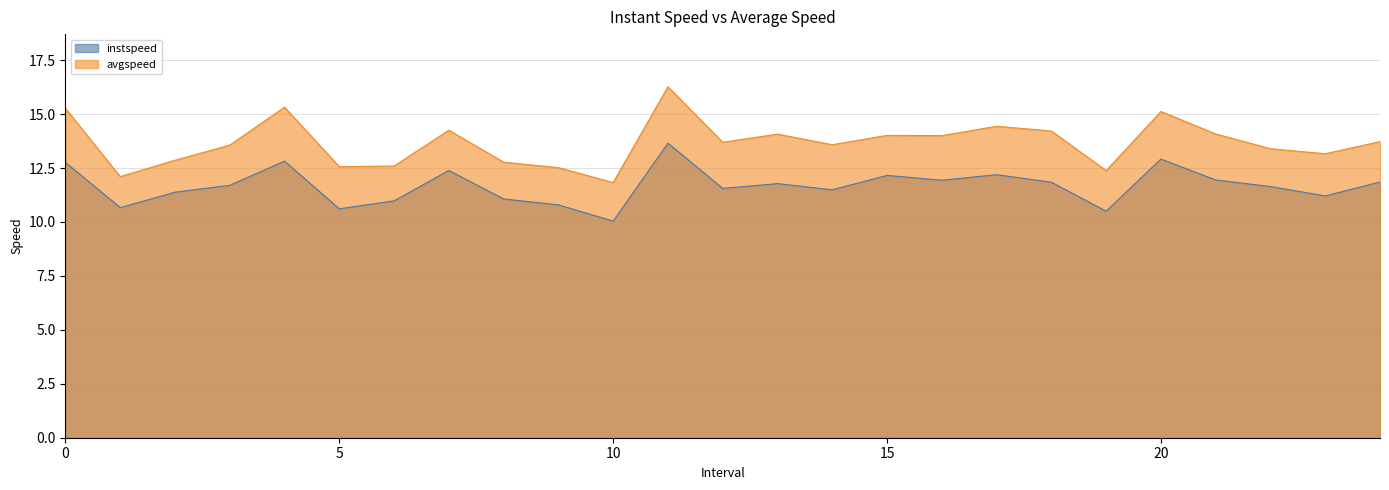

Between 9.0 and 15.0, which is larger?

15.0